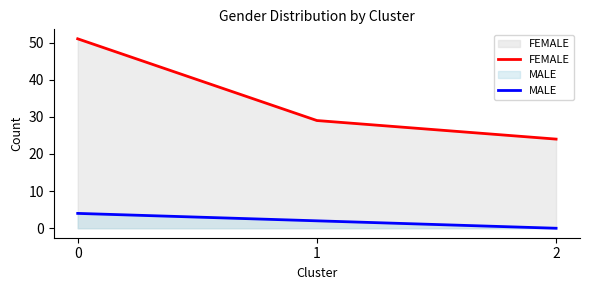

At how many categories does at least one series exceed 0?

3